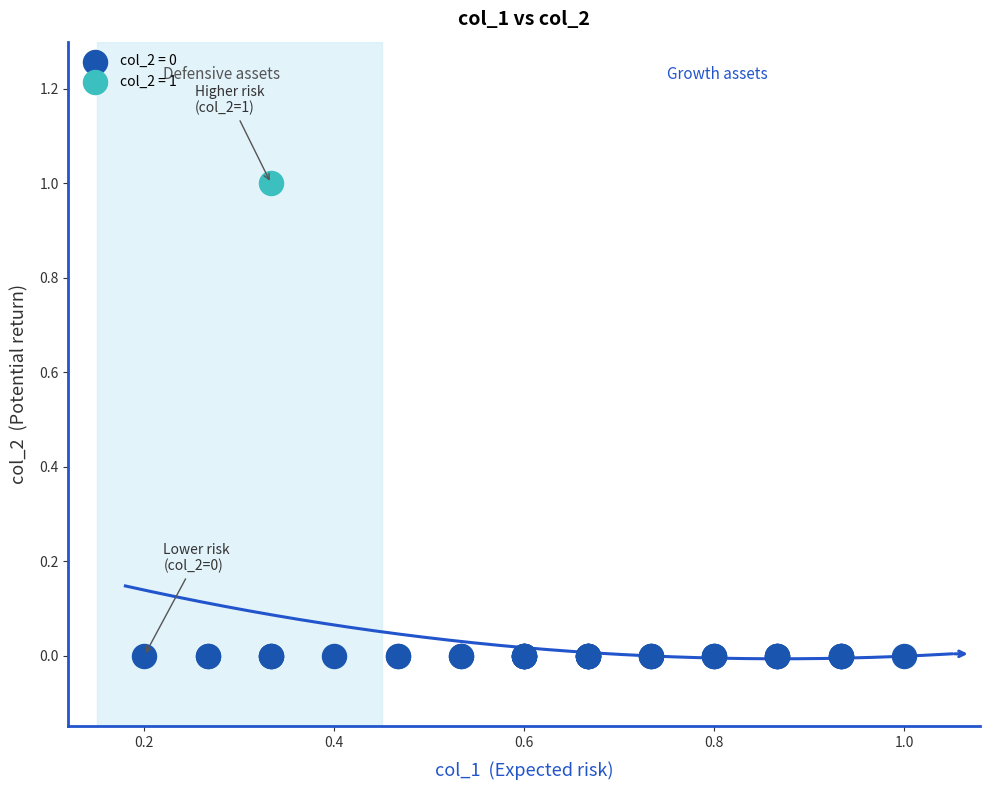

Which series contains the lowest Y value?

col_2 = 0